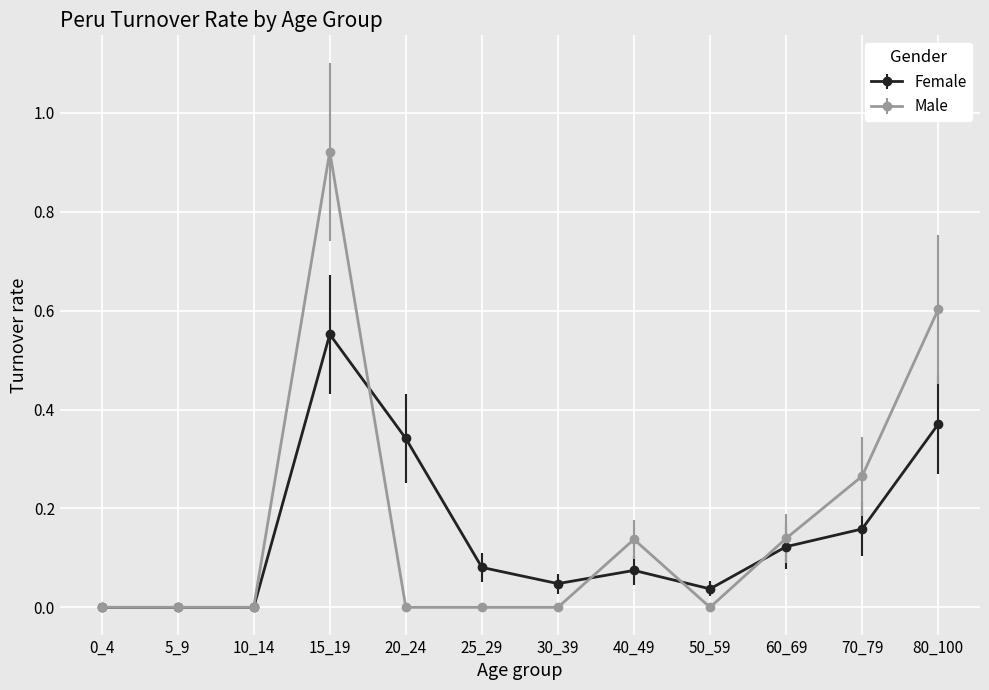

True or false: Male has a value of 0.0 at 20_24.

True